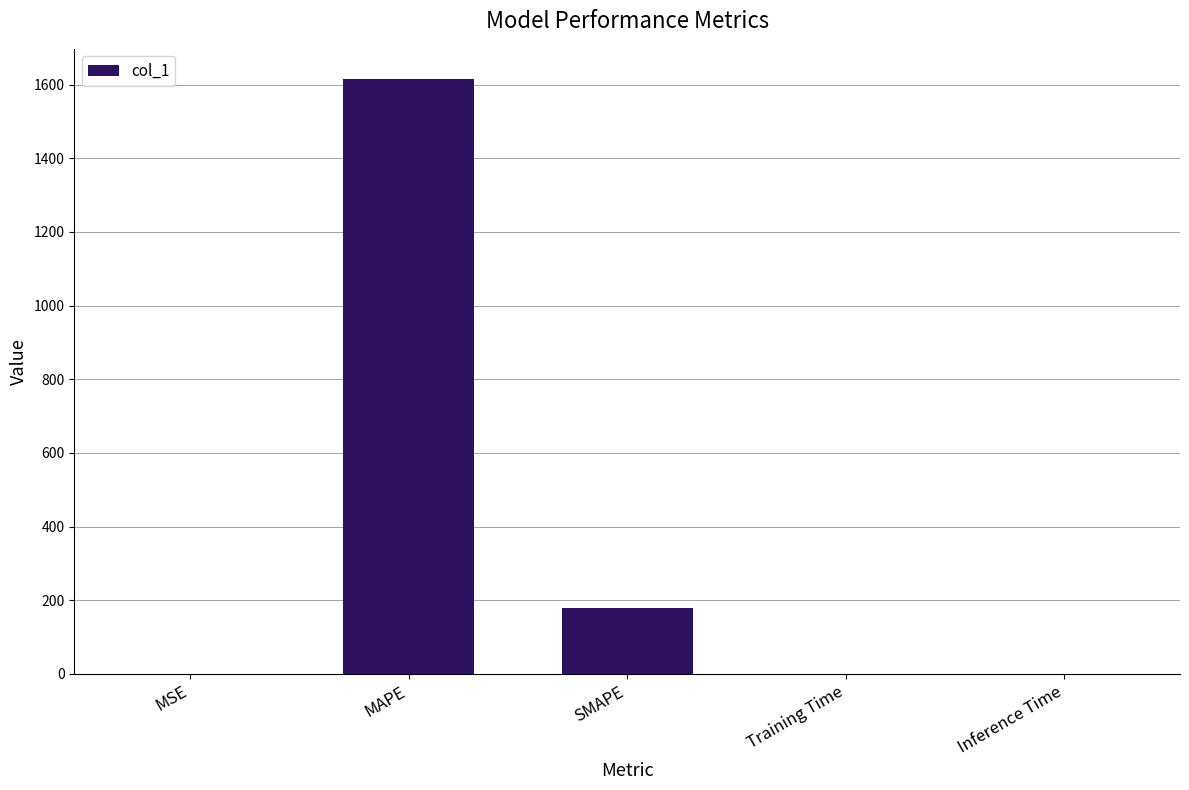

What is the sum of the values at MAPE and MSE?

1616.7